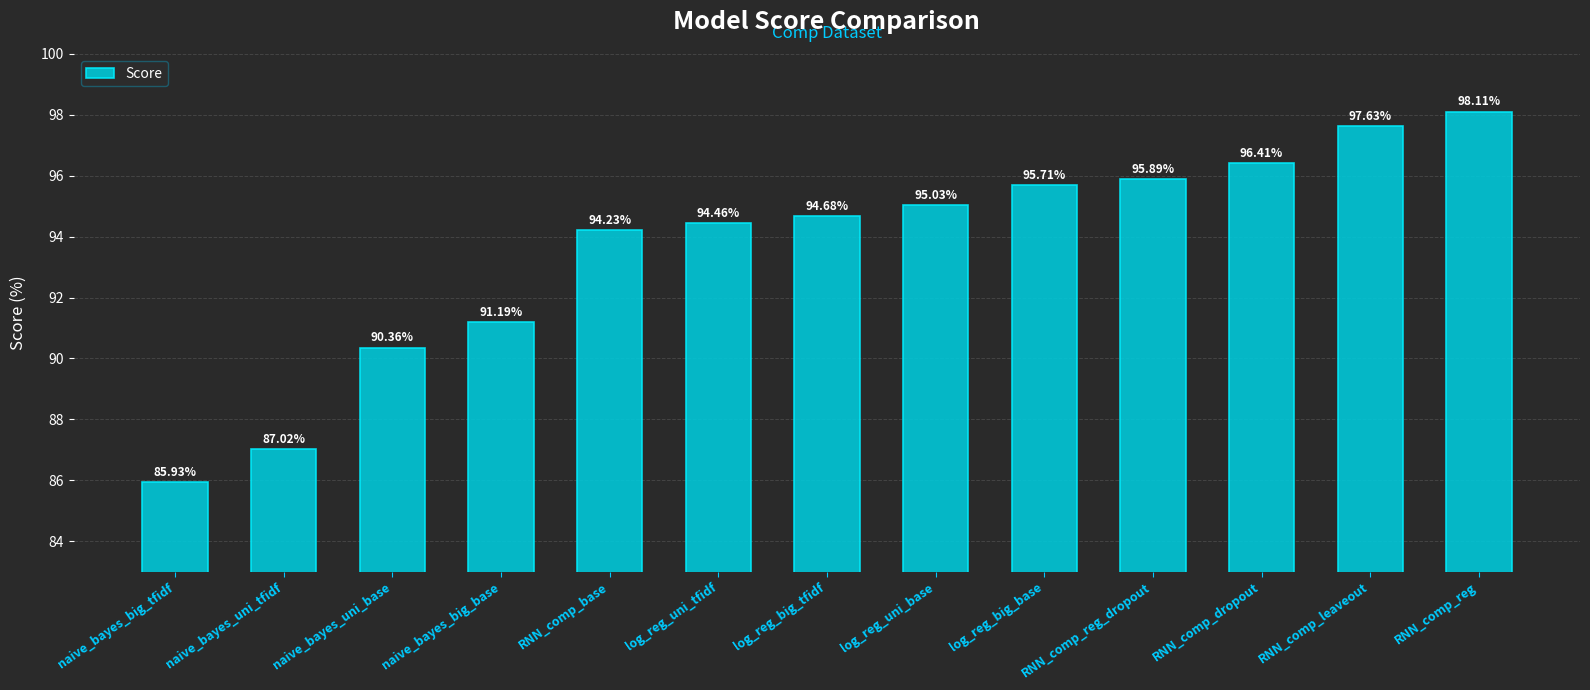

Reading right to left, what are all the values shown in this chart?

98.1	97.6	96.4	95.9	95.7	95.0	94.7	94.5	94.2	91.2	90.4	87.0	85.9